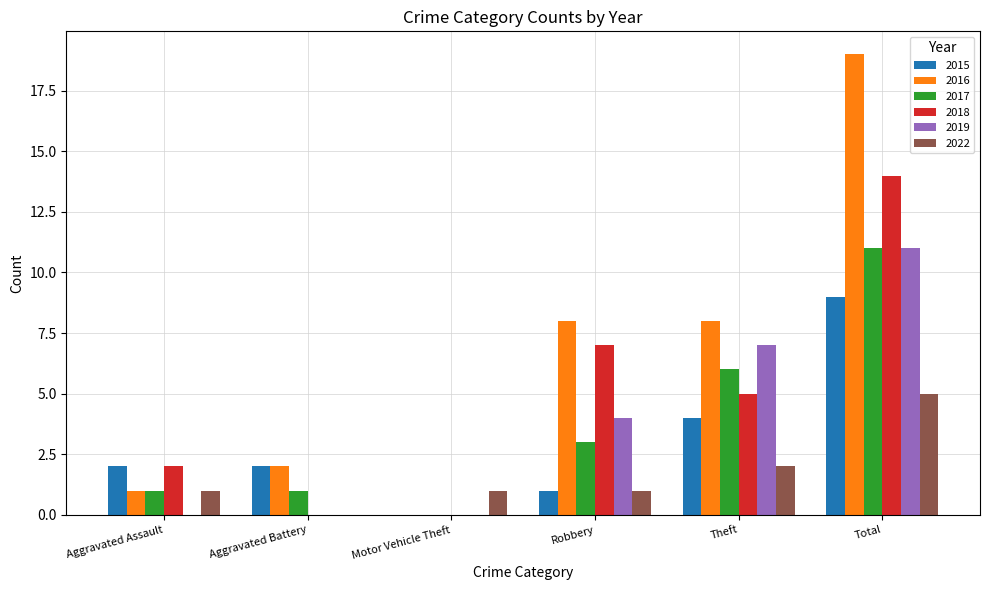

How many series are shown in this chart?

6